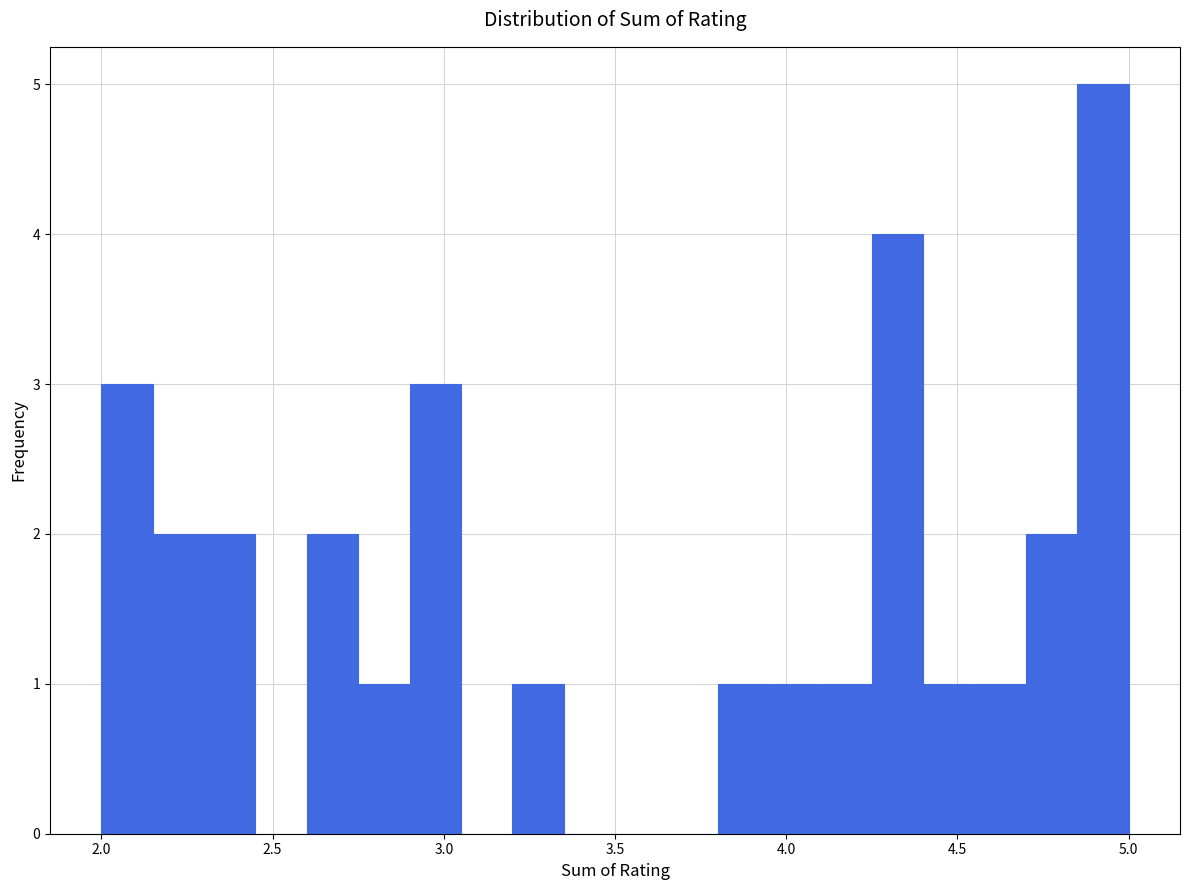

Around what value on the x-axis is the tallest bar? Give the approximate position of its centre, as read against the axis.

4.95